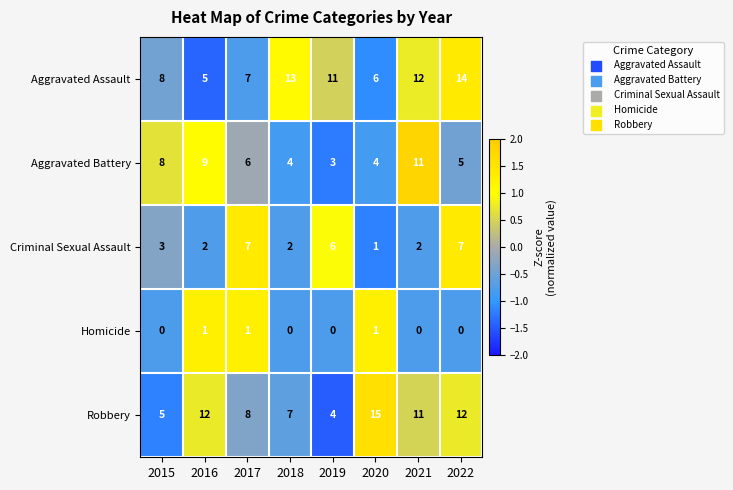

What is the difference between the maximum and second lowest values in the Aggravated Battery series?

7